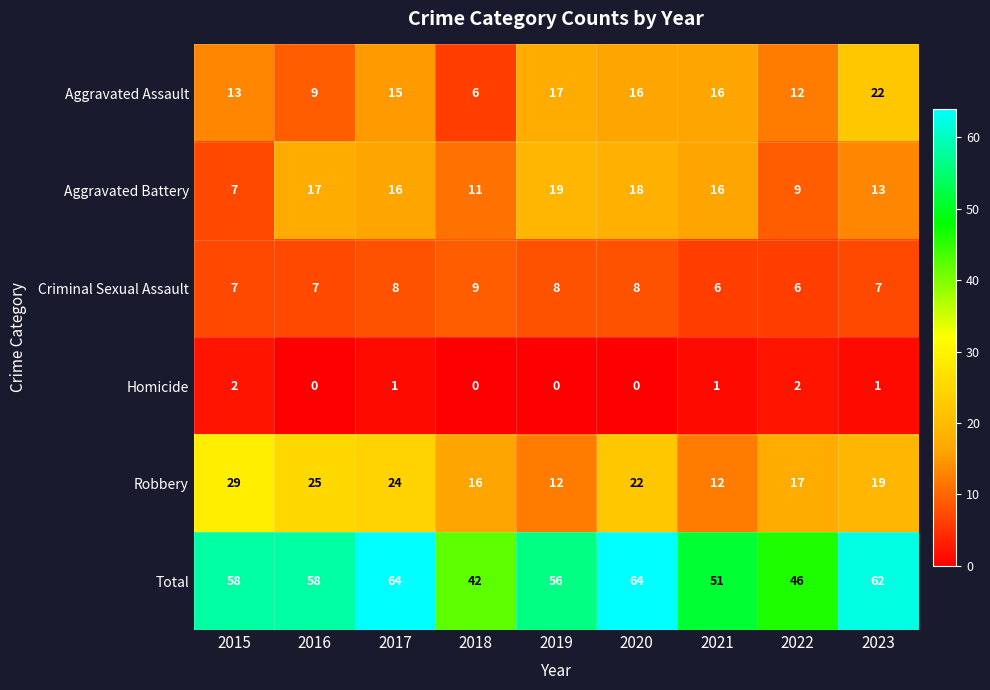

What is the sum of all Aggravated Battery values?

126